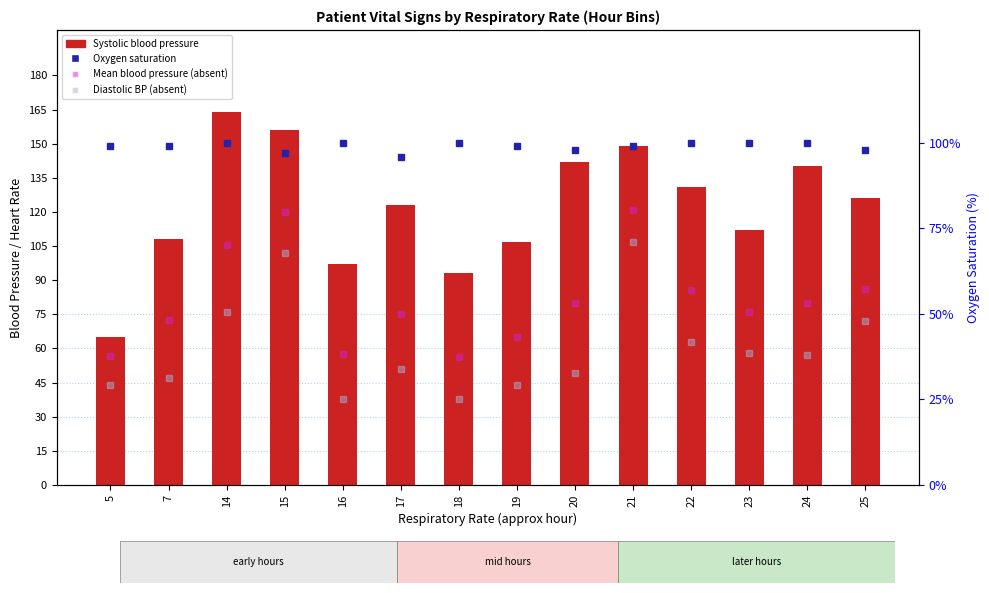

At which category does the chart reach its minimum across all series?

16